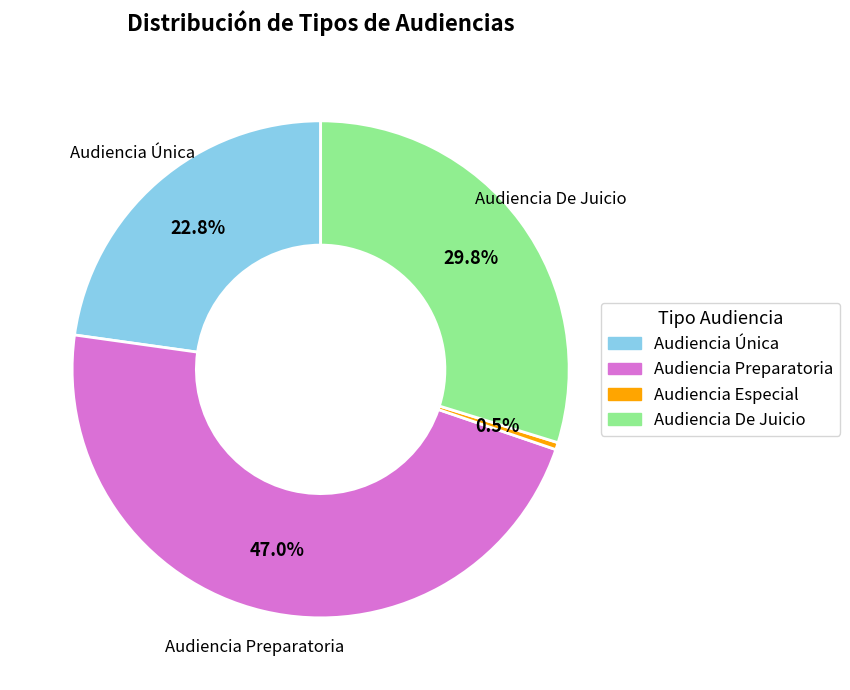

How many slices are in this pie chart?

4